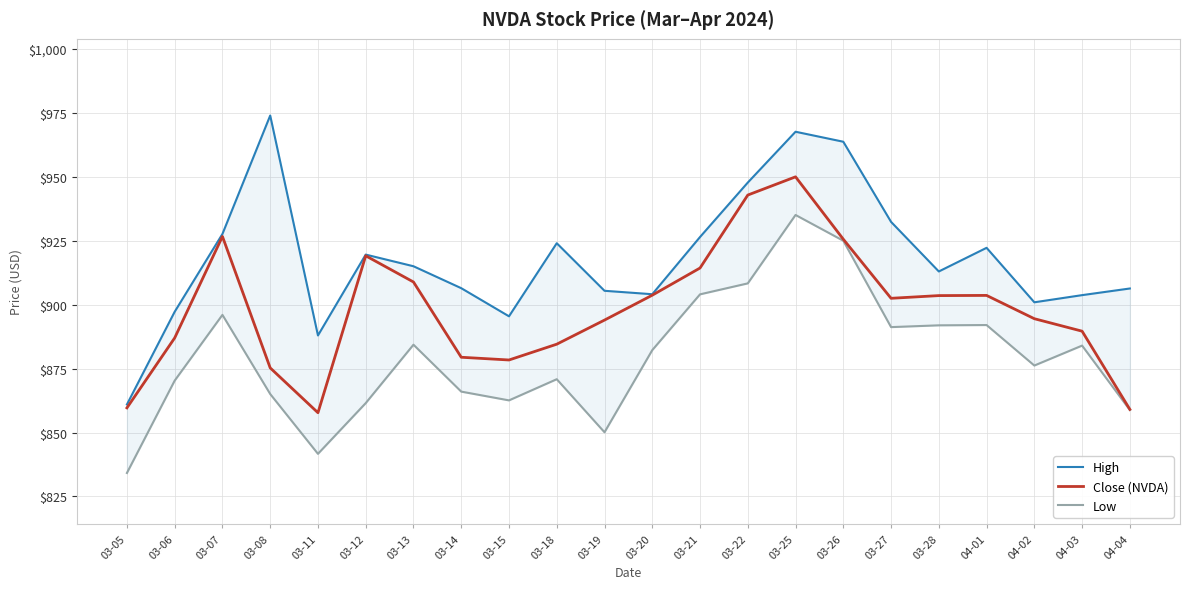

Rank the series by their average value, from lowest to highest.

Low, Close (NVDA), High